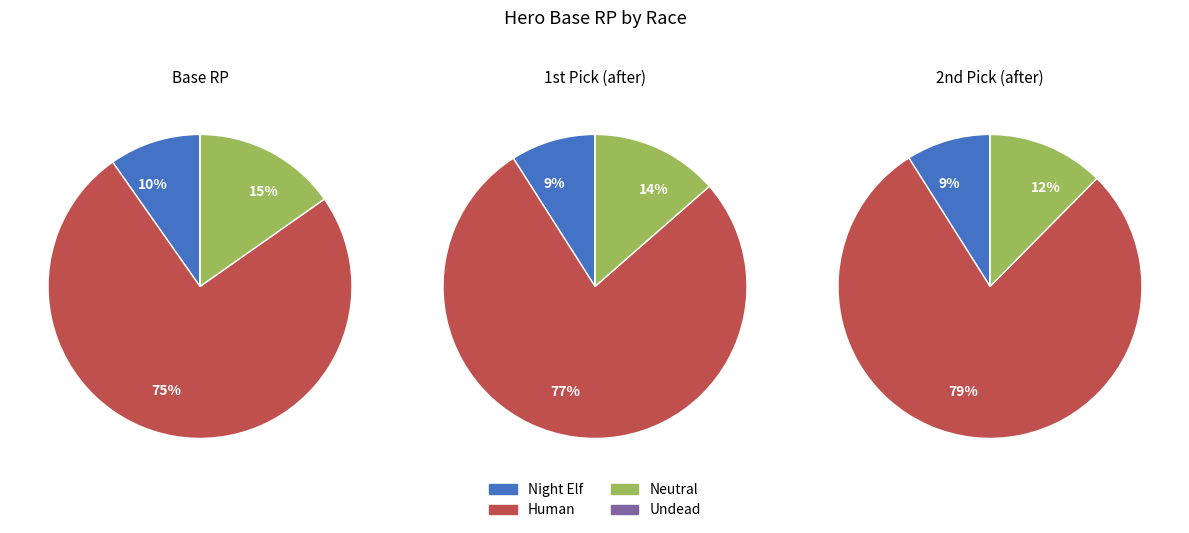

Does NEUTRAL_PIT_LORD account for over 50% of the chart?

No